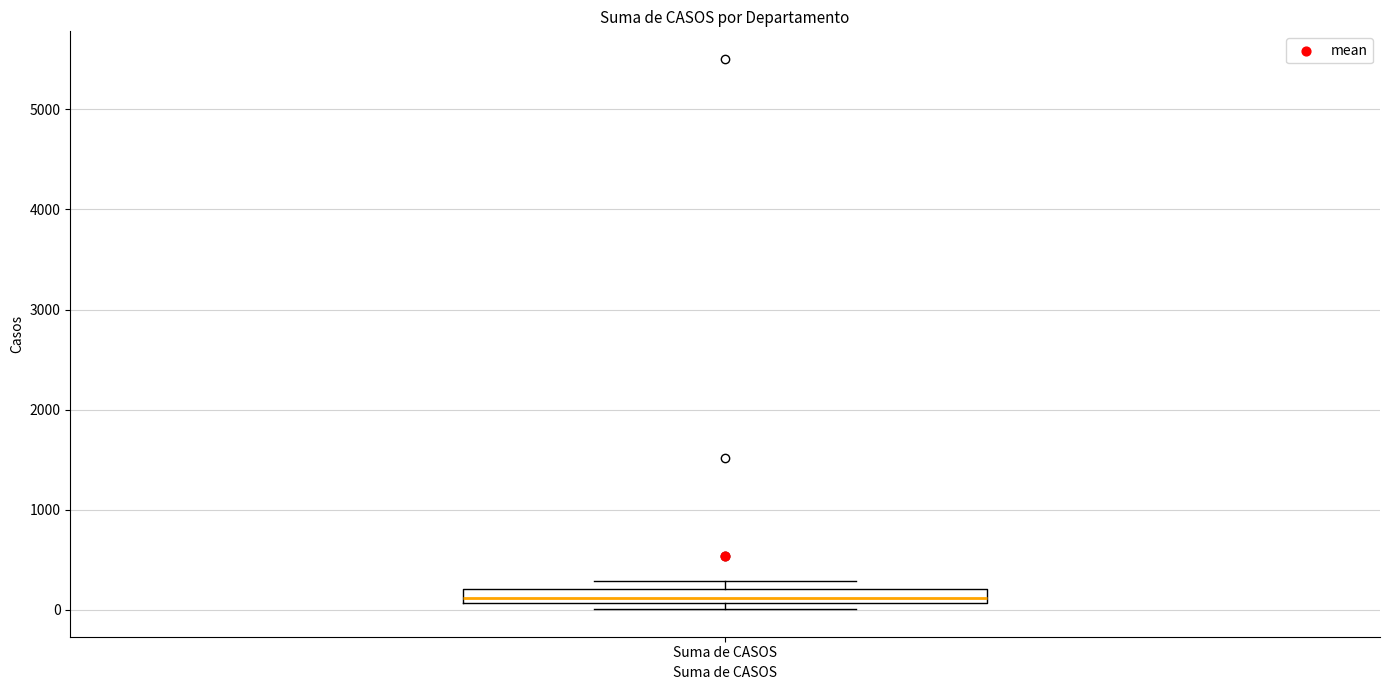

Where is the upper edge of the box for Suma de CASOS on the y-axis? The values are not printed on the chart, so give them approximately, as read against the axis.

200